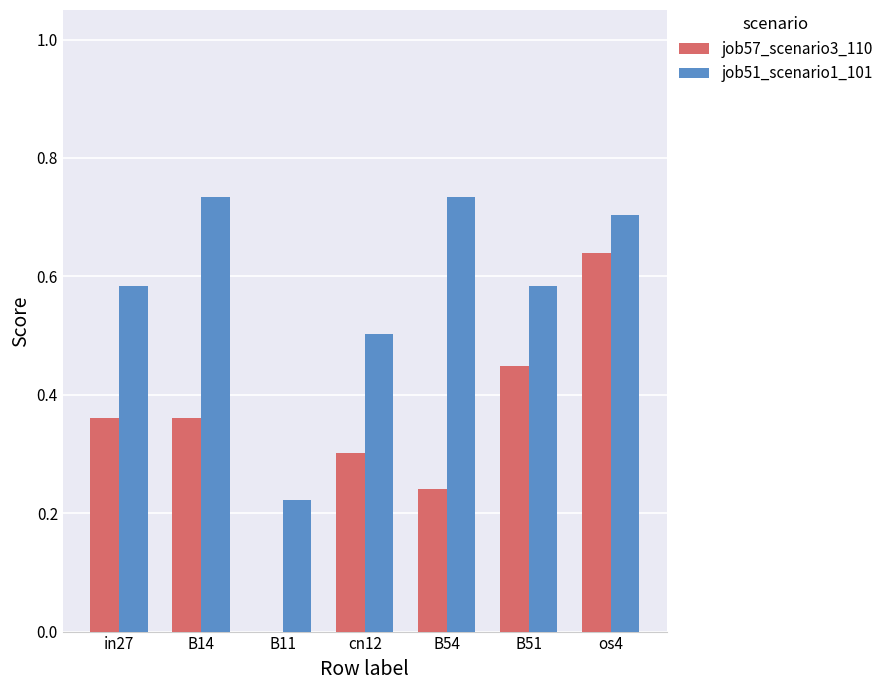

Which series has the largest total across all categories?

job51_scenario1_101